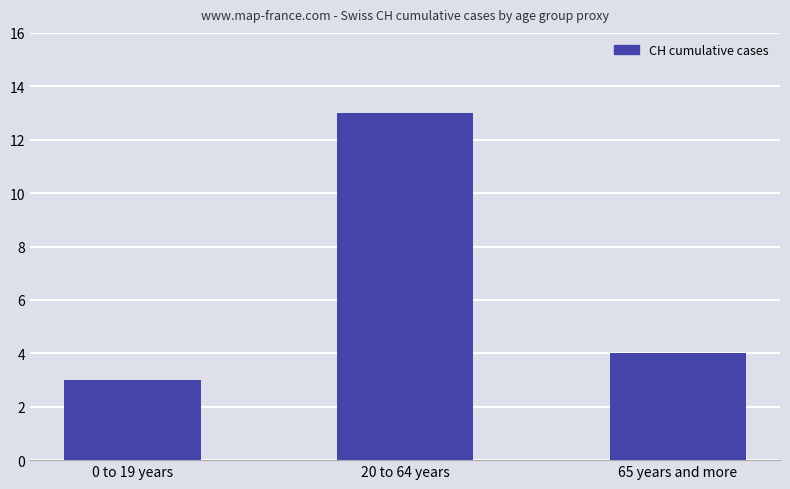

Is it true that the value at 65 years and more is 4?

True